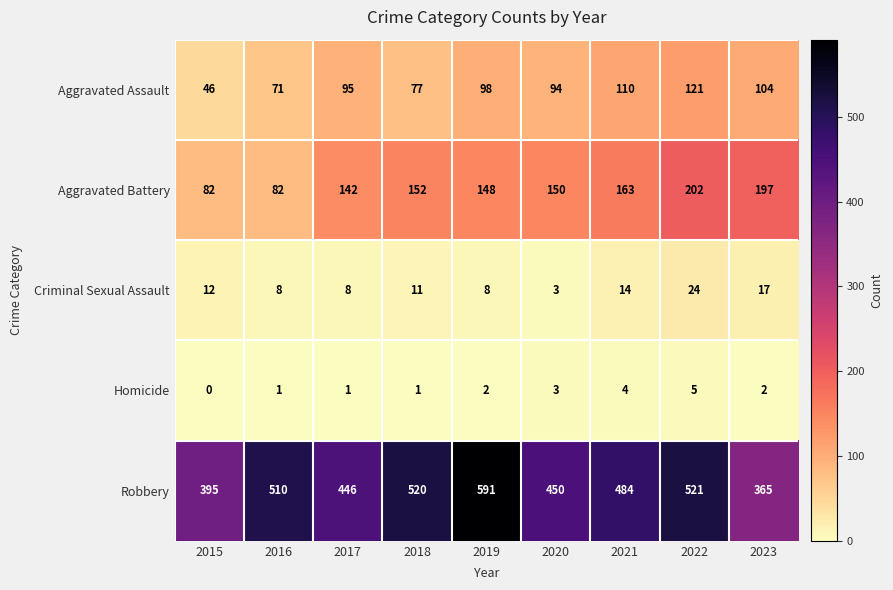

What is the difference between the highest and lowest values at 2021?

480